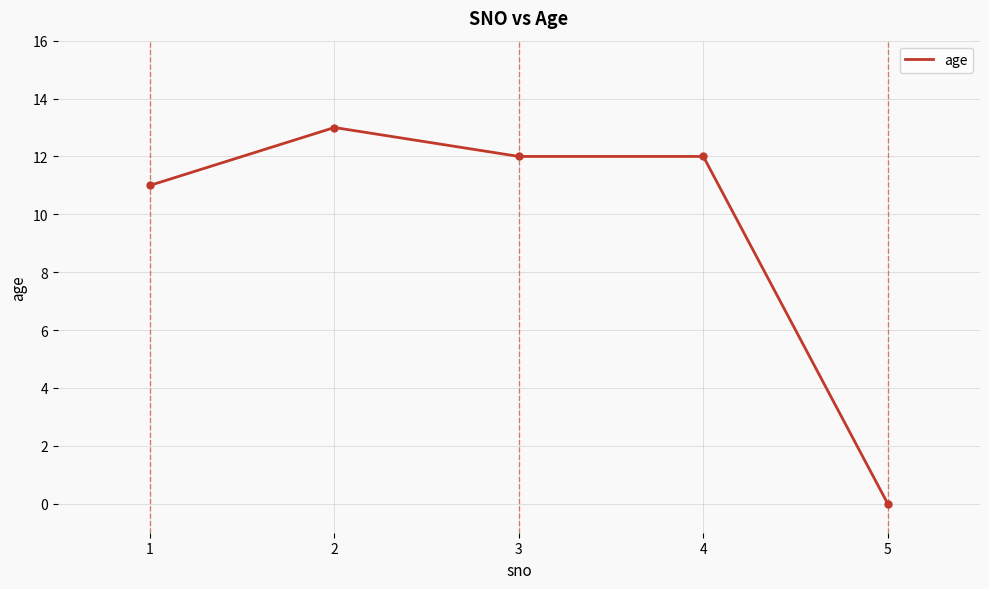

What is the sum of all values?

48